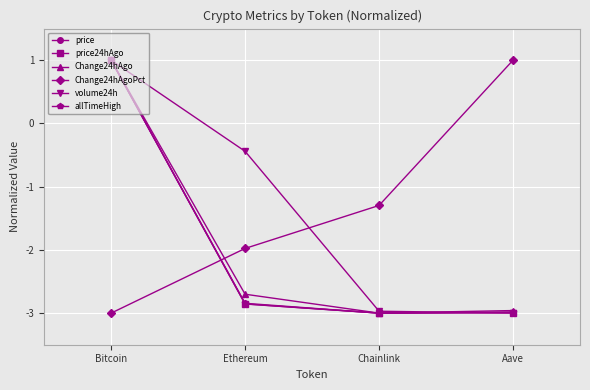

What is the difference between the highest and lowest values at Ethereum?

2.4